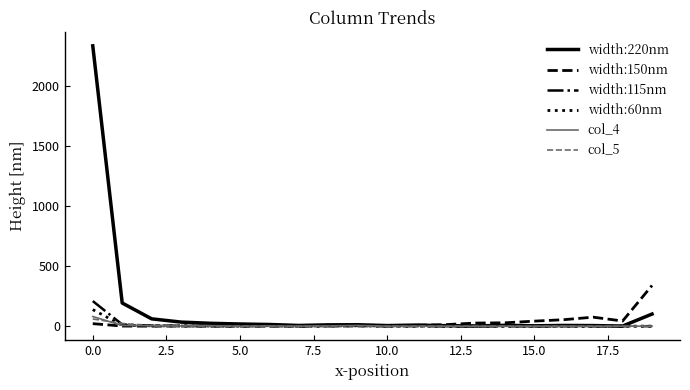

Which series has the largest total across all categories?

width:220nm